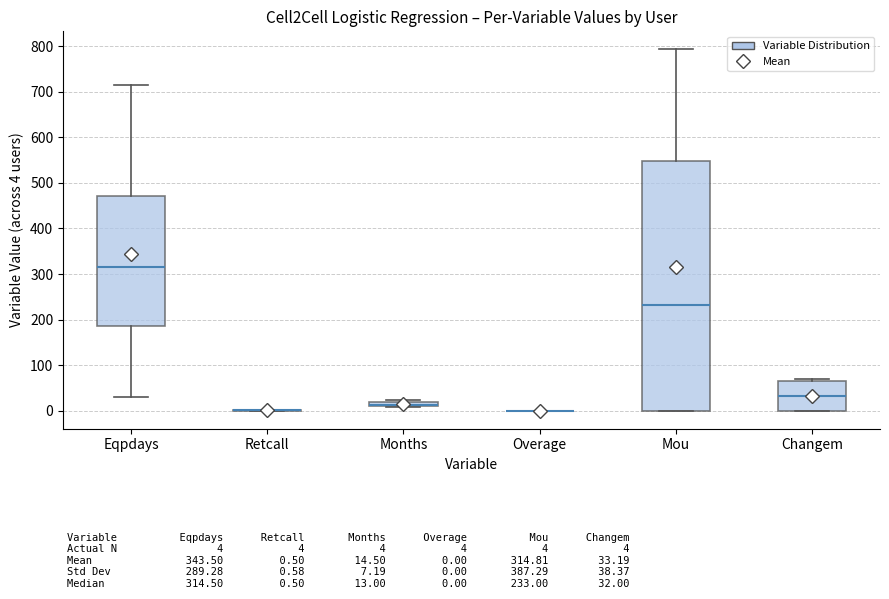

Which box is the tallest, from its lower edge to its upper edge?

Mou